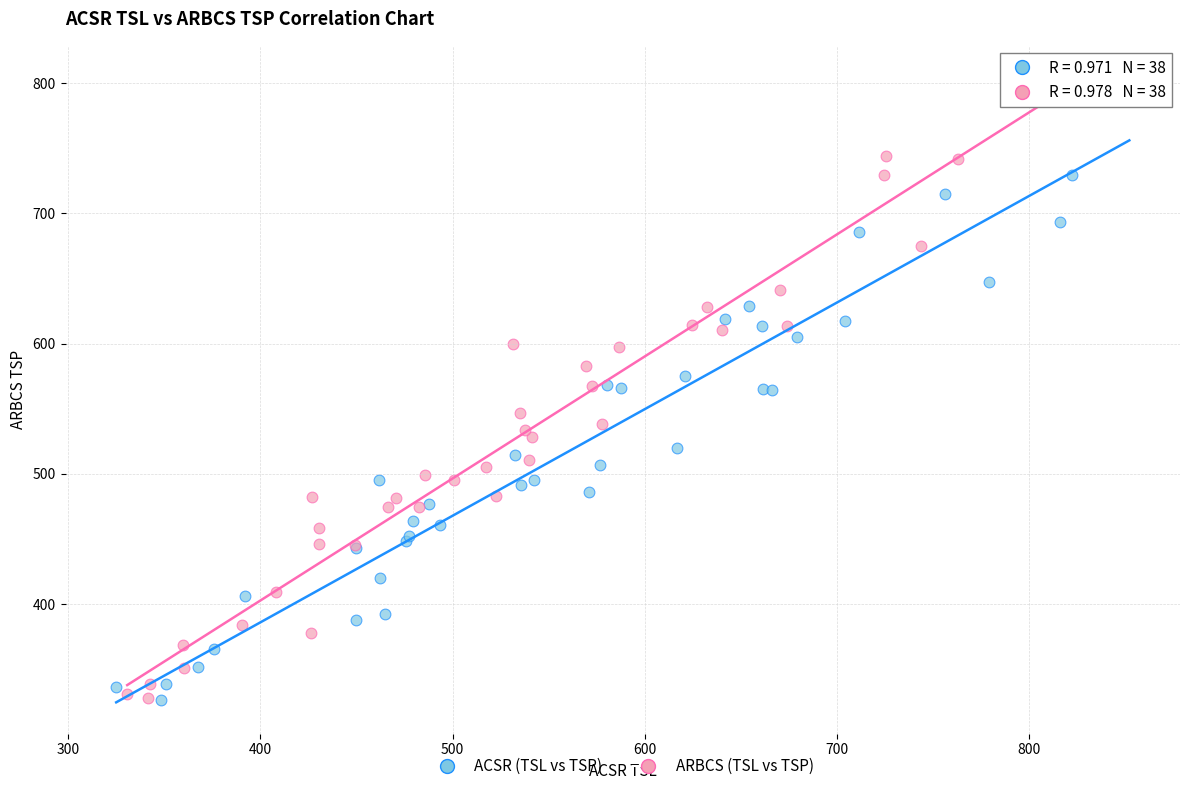

What are all the series names shown in the legend?

ACSR (TSL vs TSP), ARBCS (TSL vs TSP)